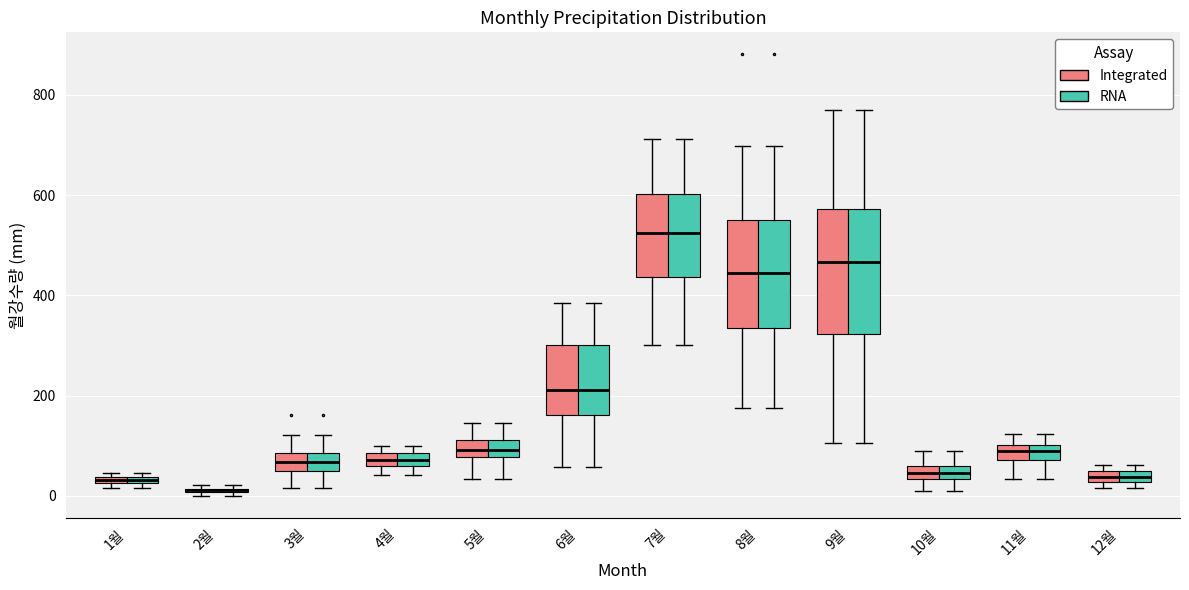

Where does the upper whisker of the box for 3월 (RNA) end on the y-axis? The values are not printed on the chart, so give them approximately, as read against the axis.

120